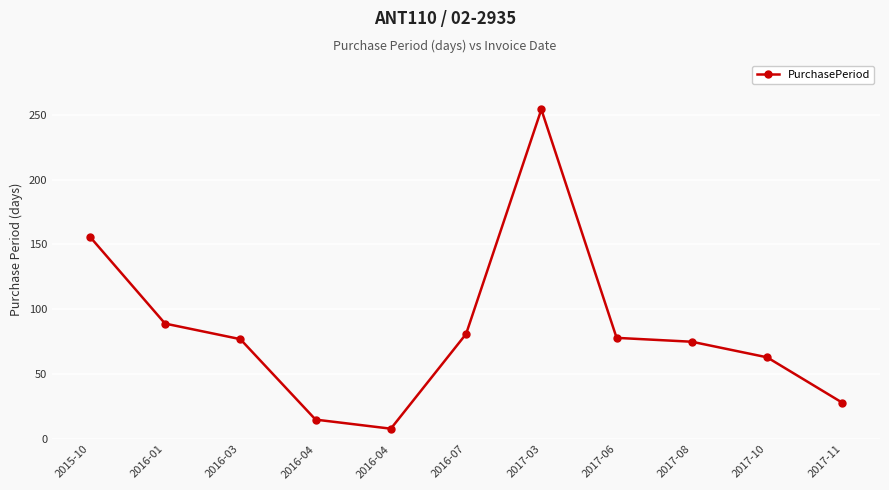

Is this an area chart (filled region under the line)?

No